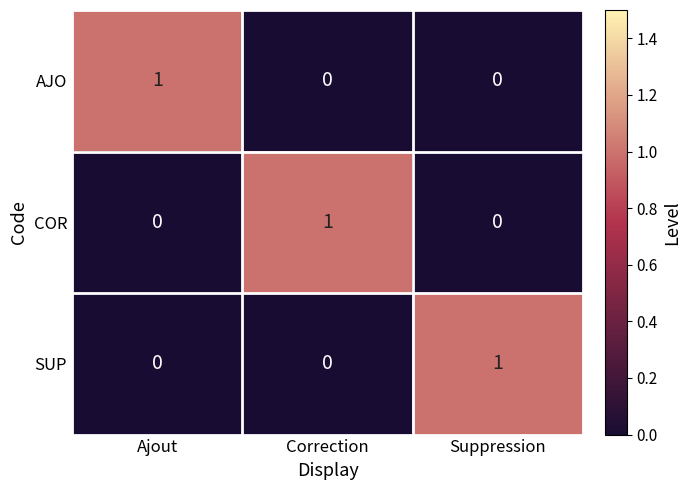

Reading left to right, list all the values displayed in this chart.

AJO: 1	0	0
COR: 0	1	0
SUP: 0	0	1